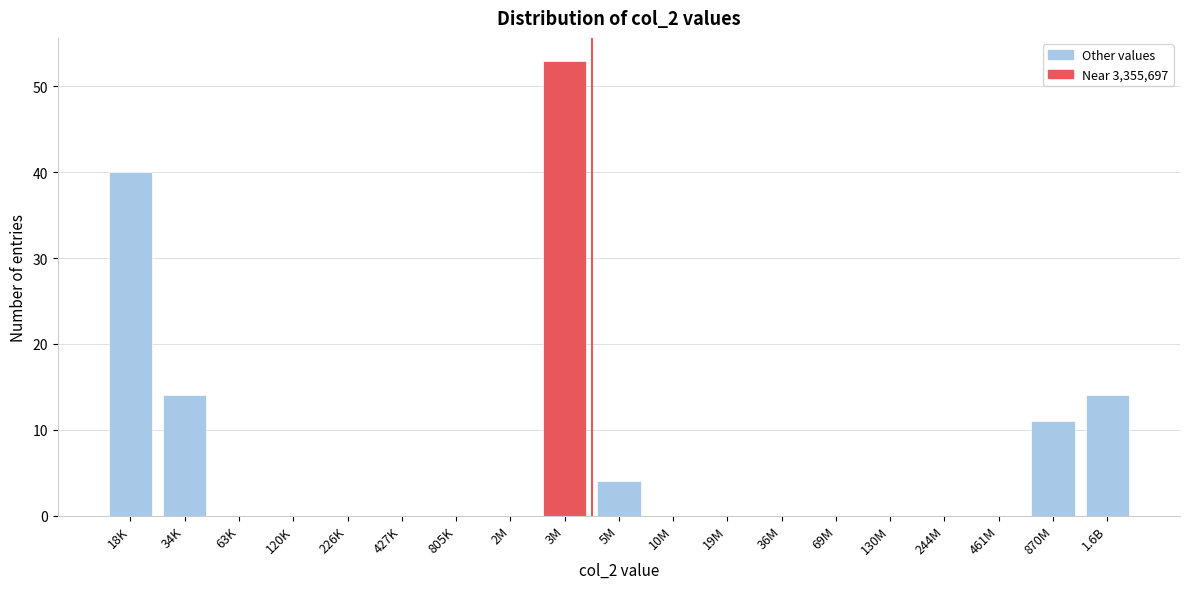

Reading left to right, list all the values displayed in this chart.

18K=40	34K=14	63K=0	120K=0	226K=0	427K=0	805K=0	2M=0	3M=53	5M=4	10M=0	19M=0	36M=0	69M=0	130M=0	244M=0	461M=0	870M=11	1.6B=14